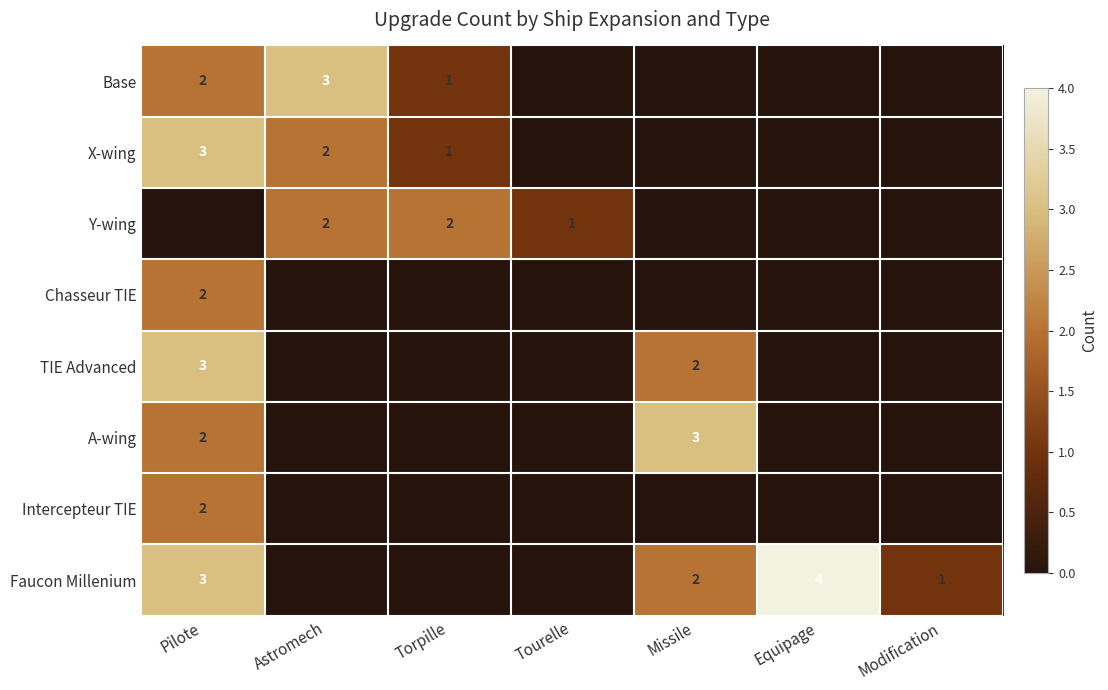

The value of Intercepteur TIE at Pilote is 2. True or false?

True